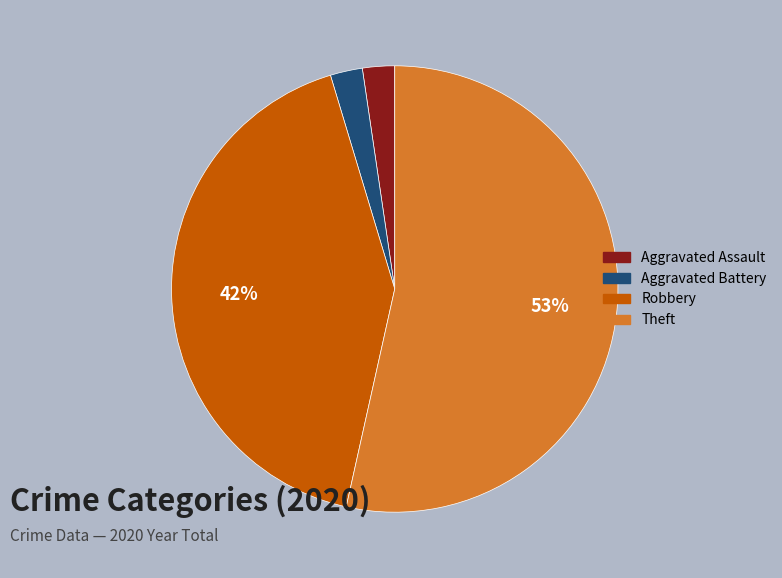

To the nearest percent, what portion does Robbery represent?

42%